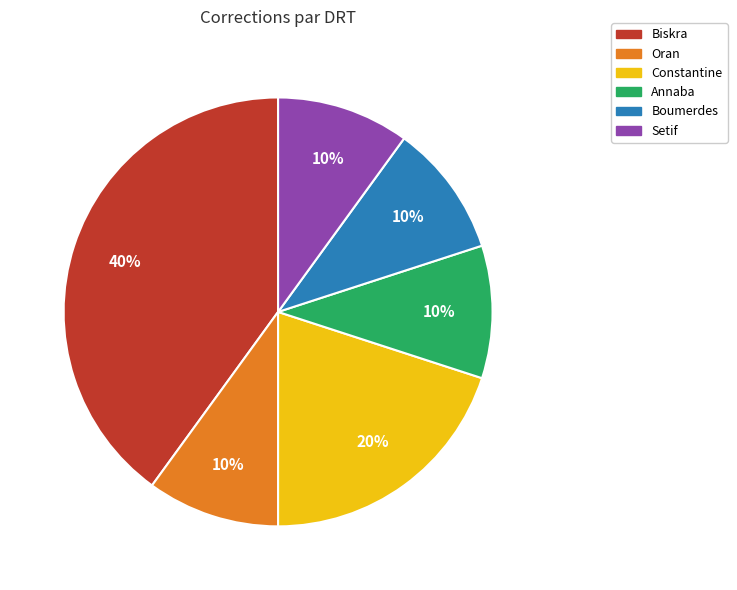

Which slice is the largest?

Biskra